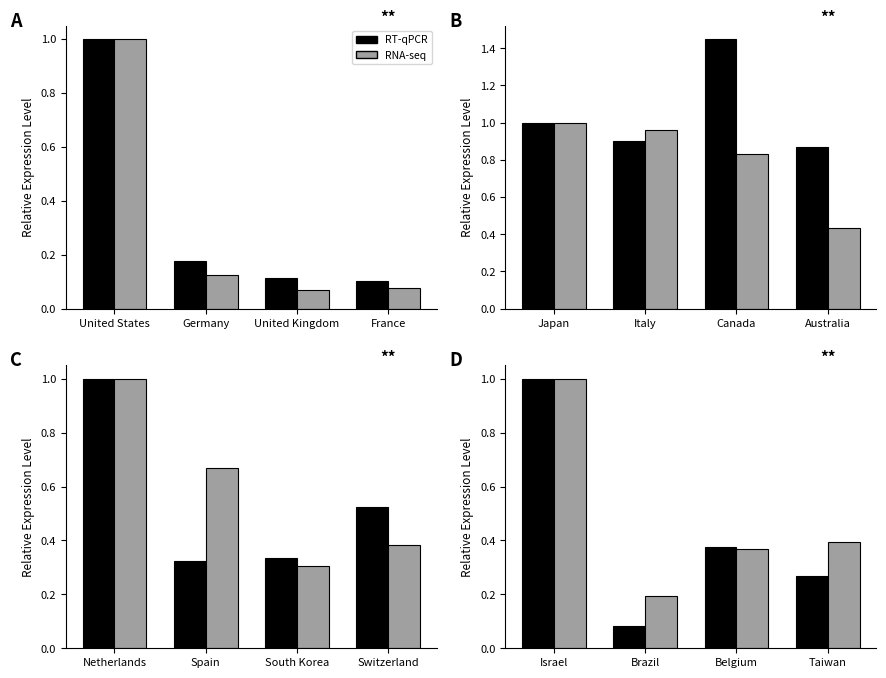

Which has a higher value, Taiwan or Belgium?

Belgium